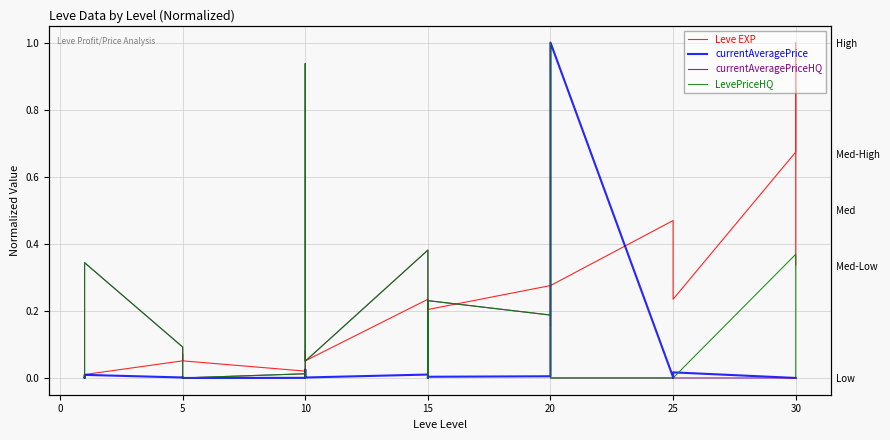

The value of Leve EXP at 17 is 0.1. True or false?

False